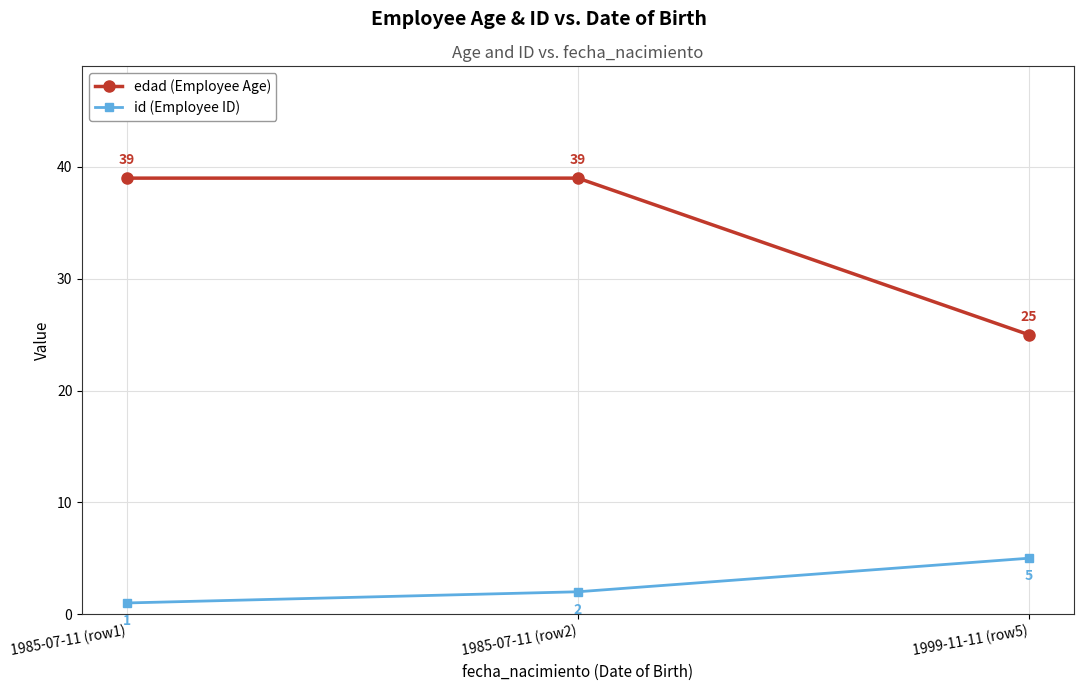

How many series are shown in this chart?

2